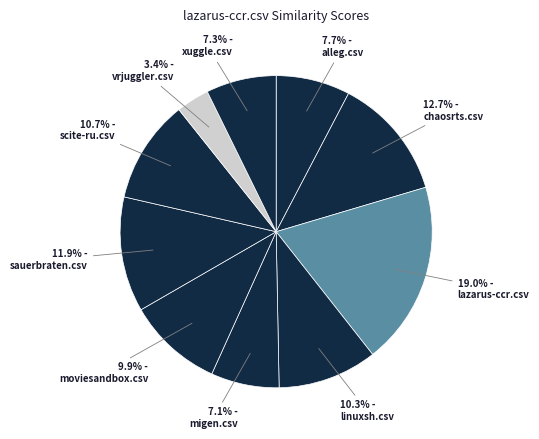

How much of the chart is everything except 7.1% - migen.csv?

92.9%